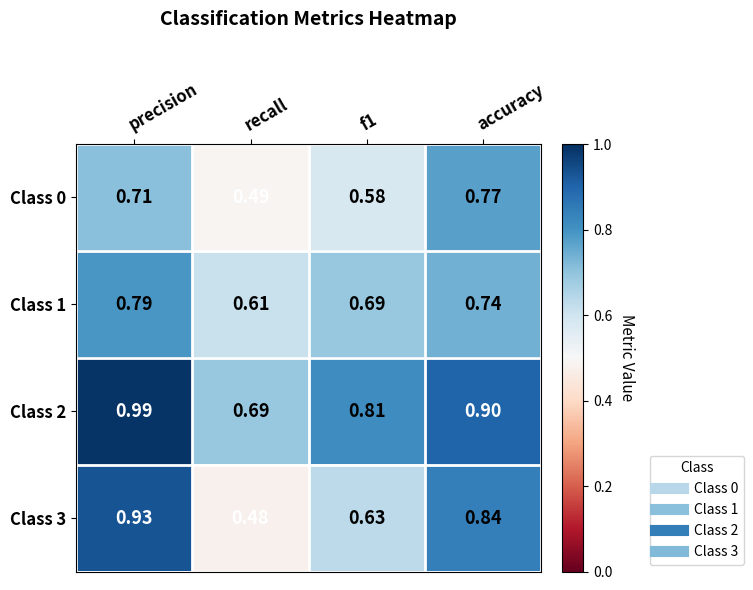

At which label is Class 0 closest to 0?

recall